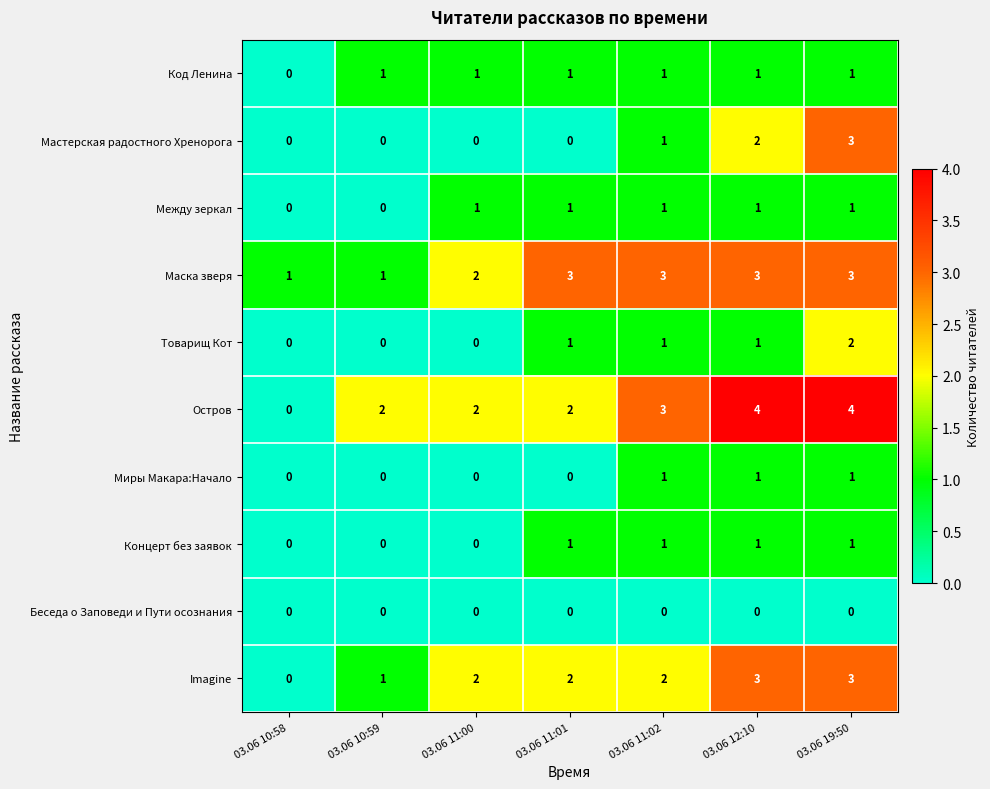

The value of Остров at 03.06 11:00 is 2. True or false?

True